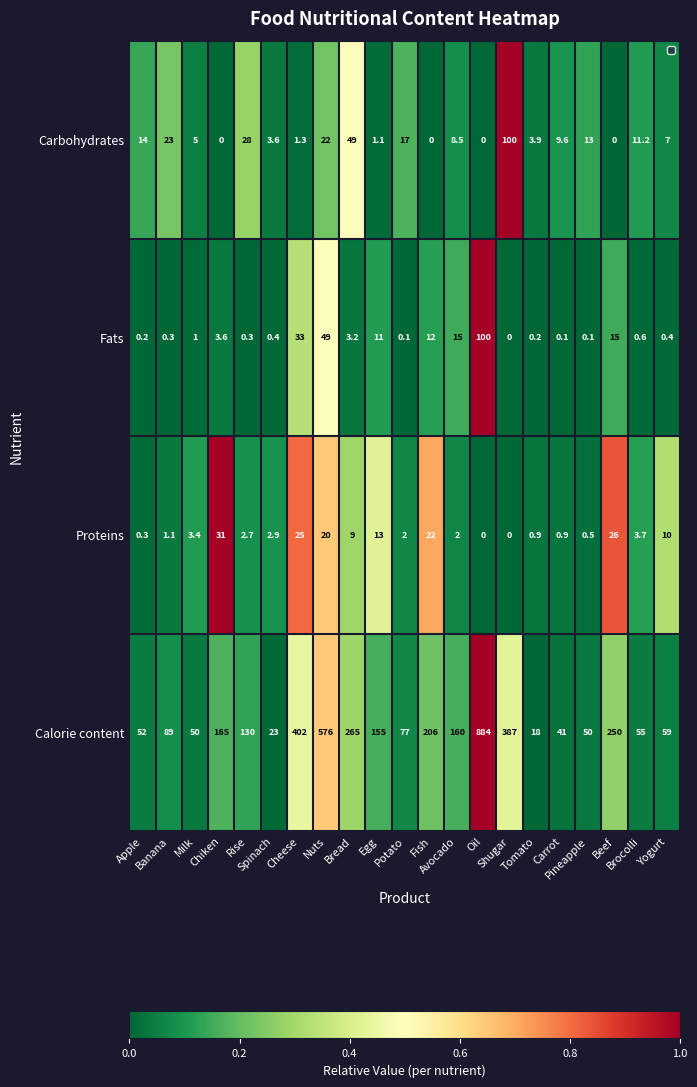

Which series has the largest total across all categories?

Calorie content